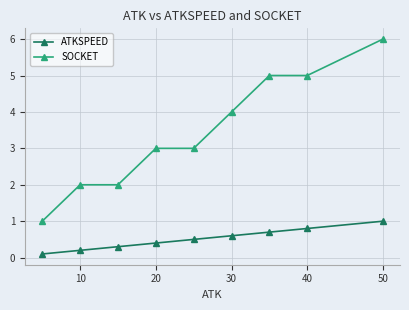

Which series has the largest range (max minus min)?

SOCKET